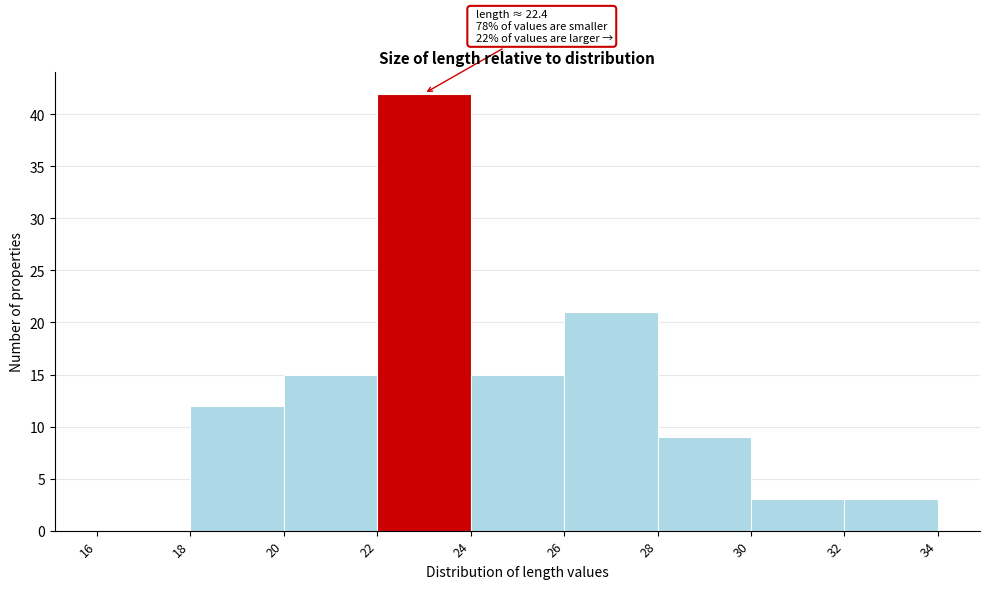

Which range on the x-axis has the tallest bar?

22 to 24